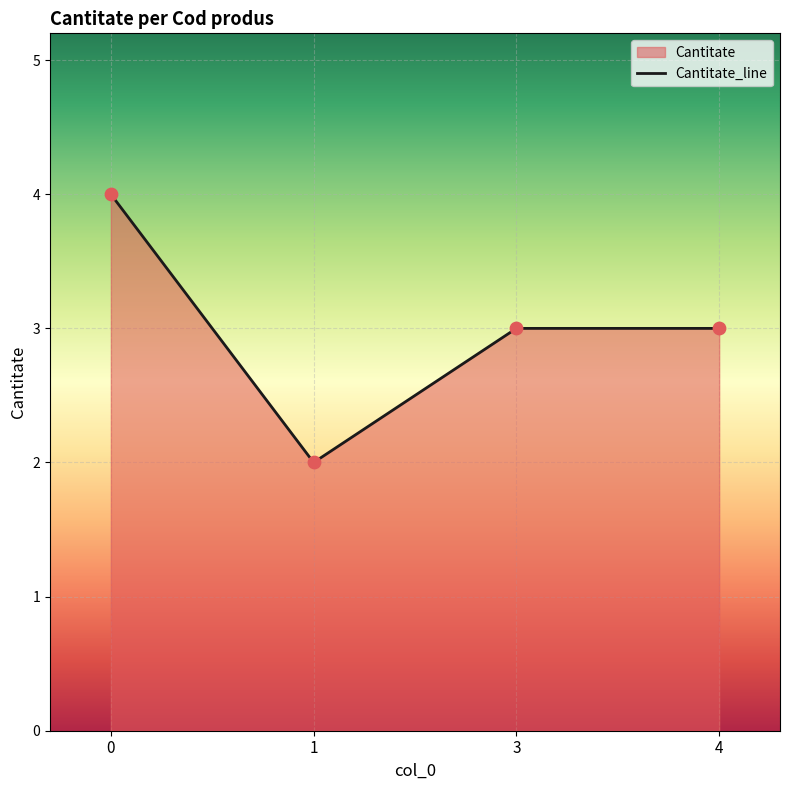

What is the change in value from 1 to 3?

+1